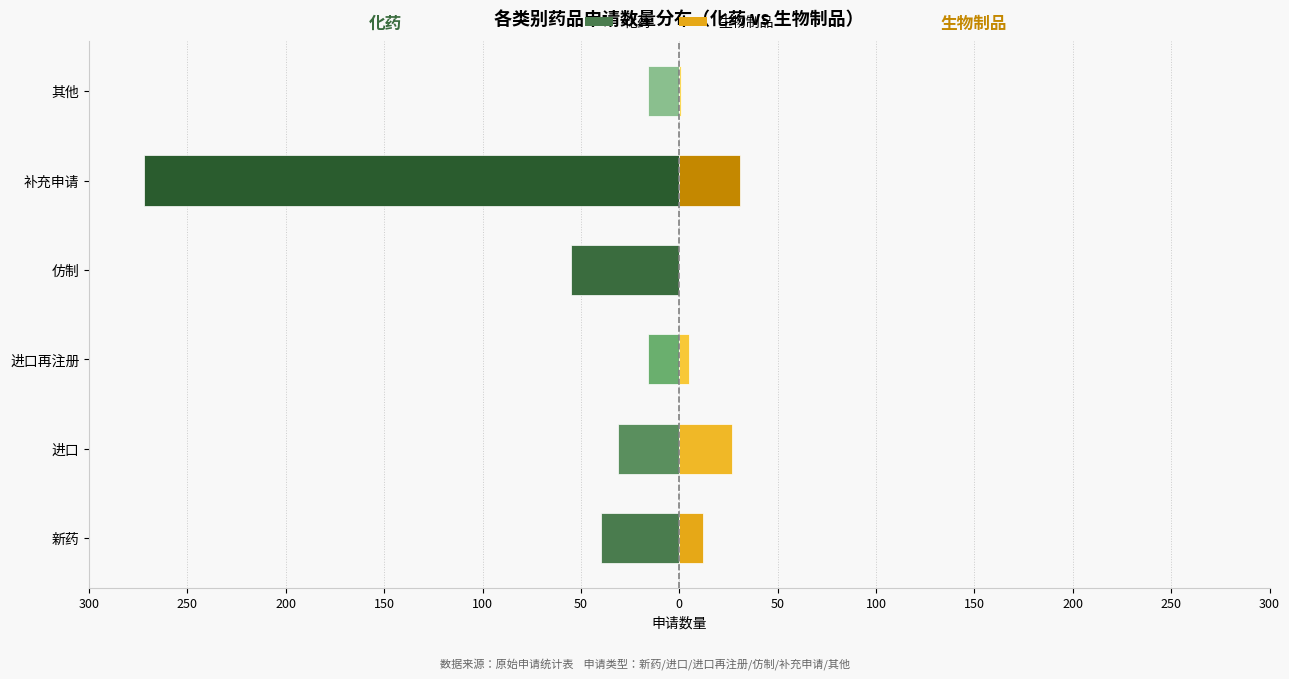

What is the difference between the second highest and second lowest values in the 化药 series?

39